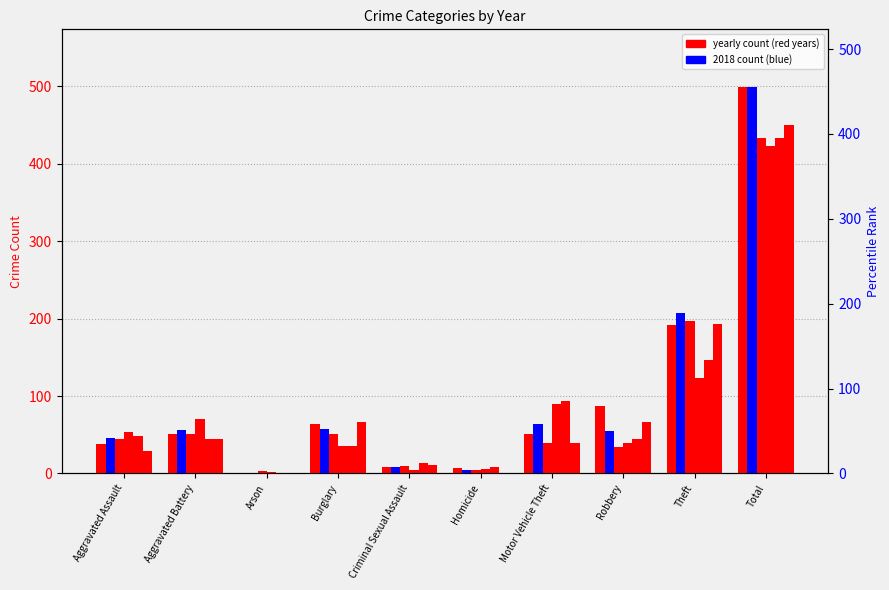

Between Aggravated Battery and Robbery, which is larger?

Robbery